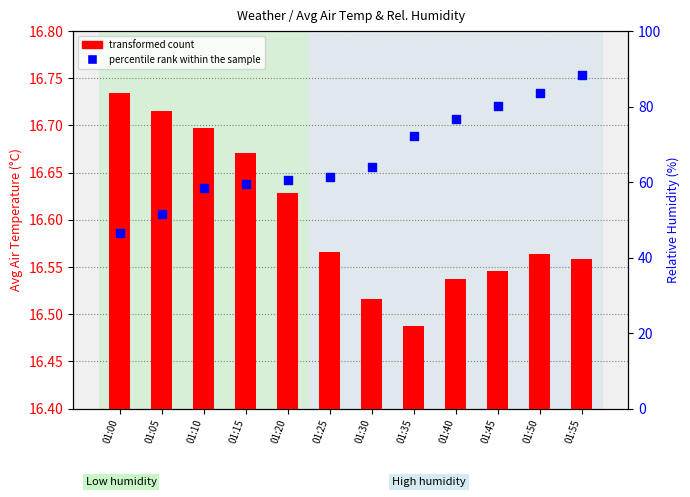

Is the value of transformed count at 01:45 greater than the value of percentile rank within the sample at 01:35?

No